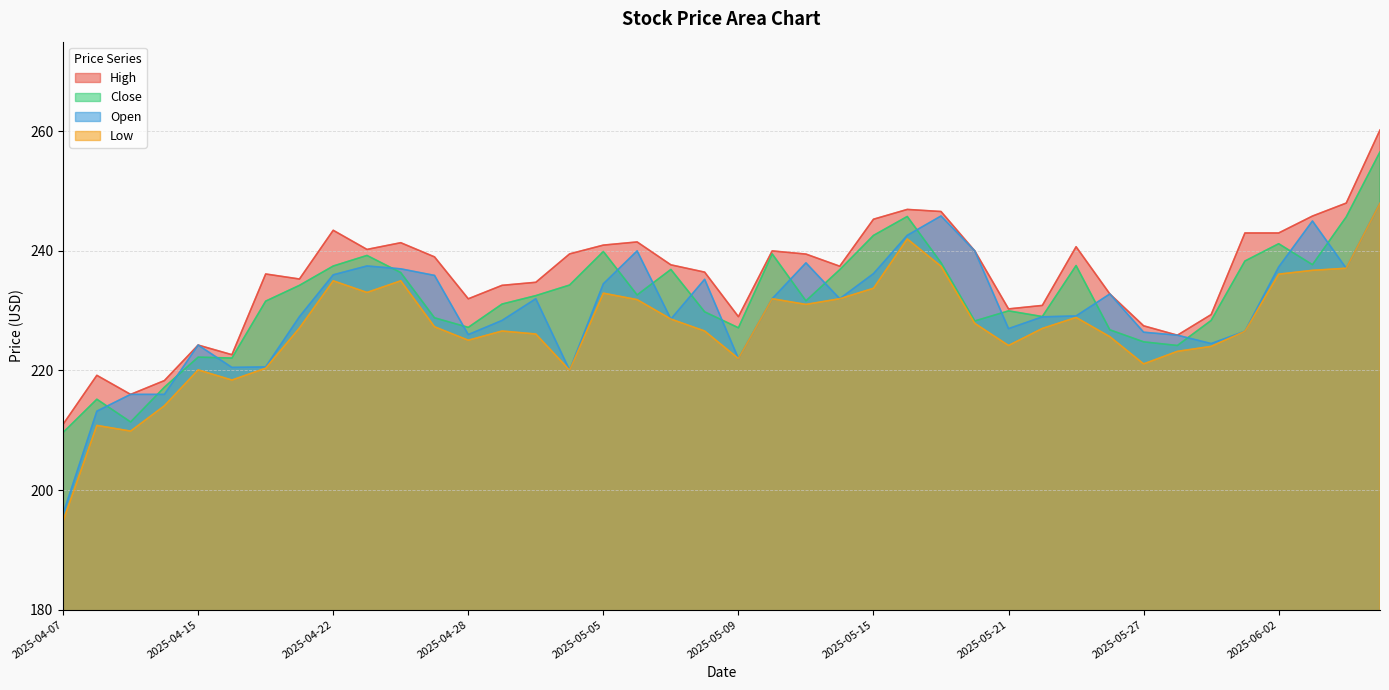

True or false: High and Open cross at least once.

False